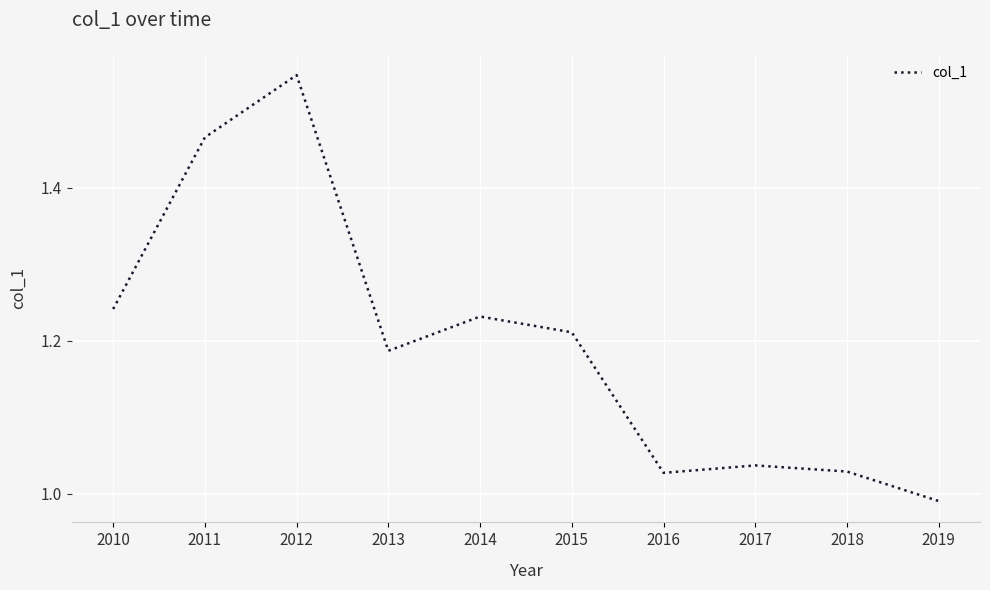

How many categories are shown in the chart?

10